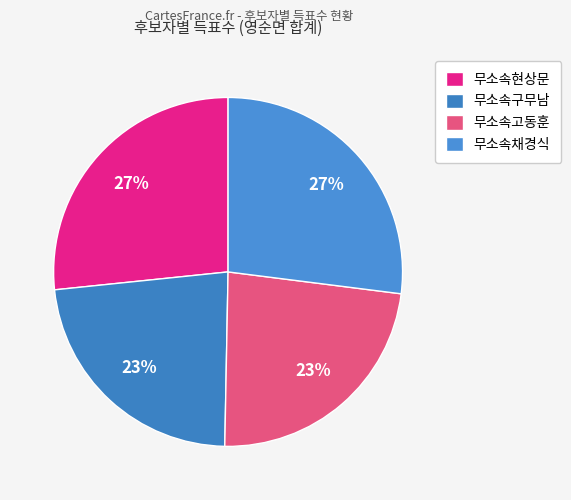

What percentage is the 무소속구무남 slice, to the nearest percent?

23%